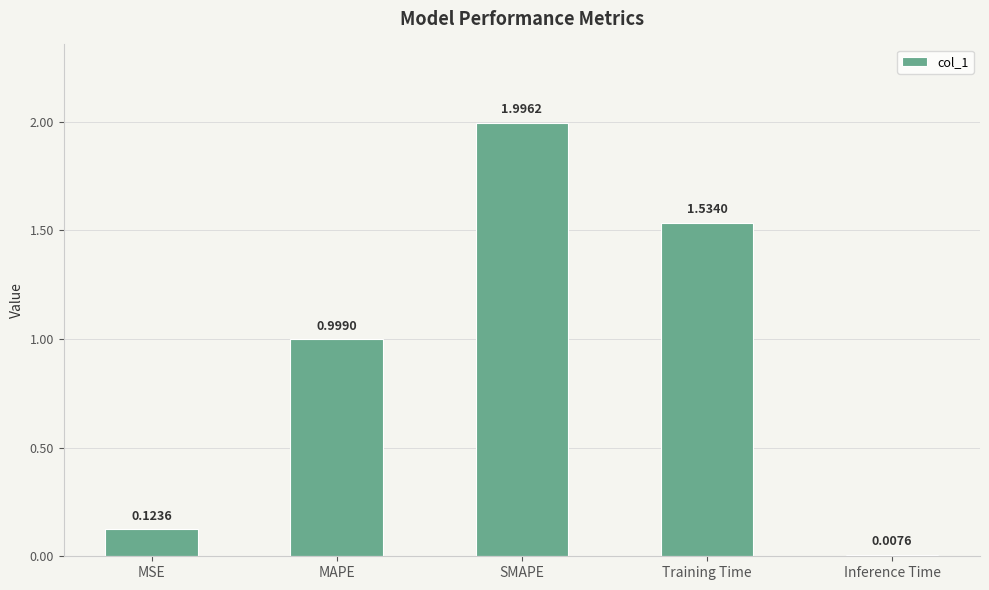

Are the bars horizontal?

No